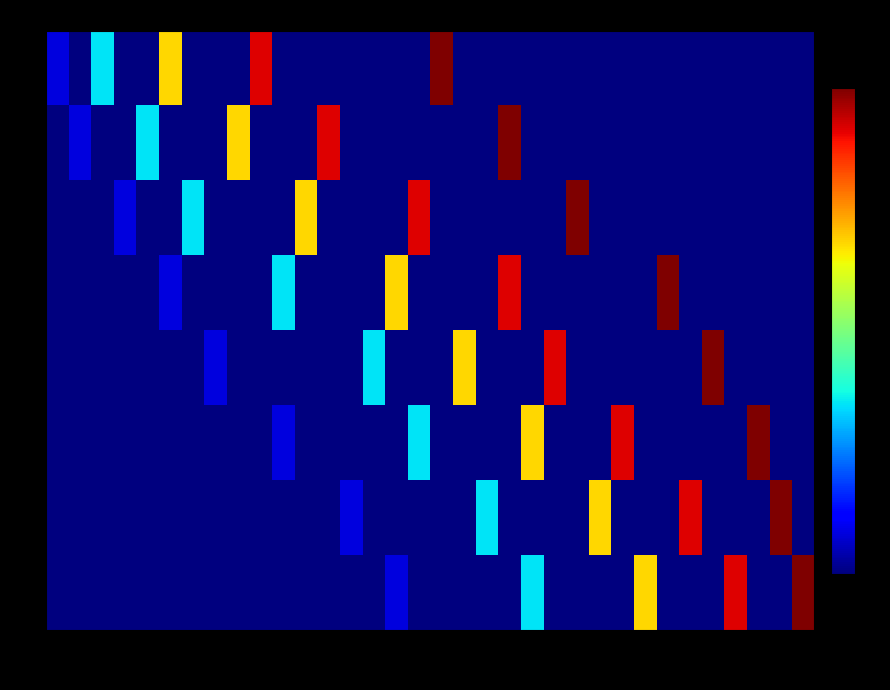

What is the spread (max minus min) of values at 234?

10.5